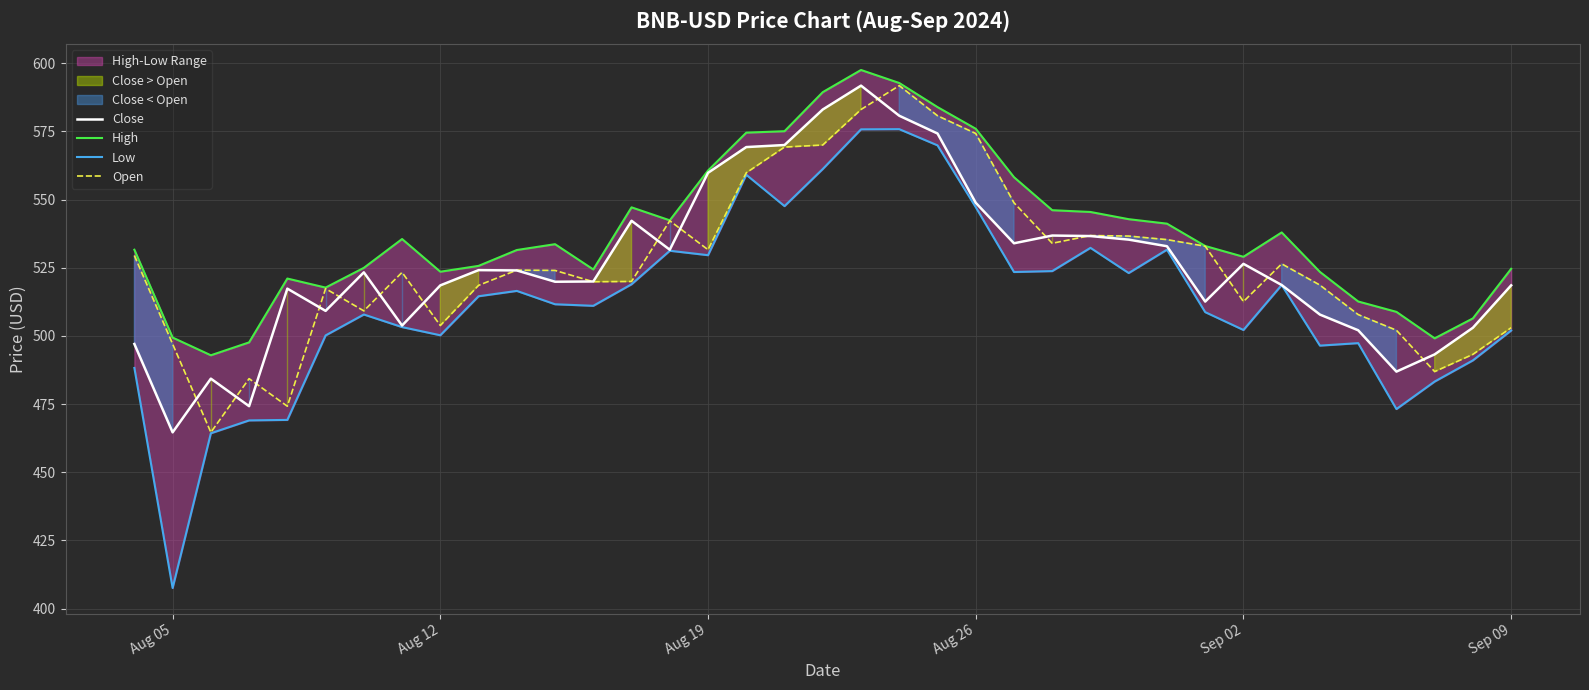

What is the value of the High point at the 20th from the left?

597.5